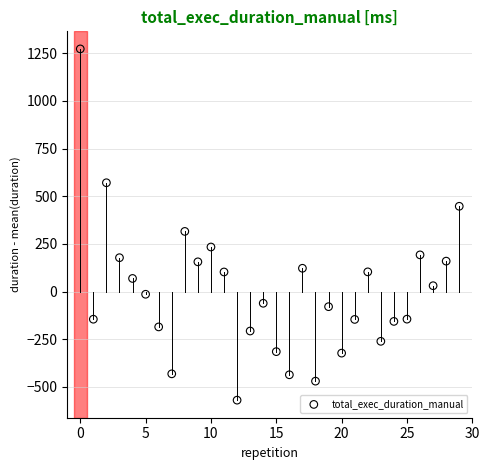

What Y value in the scatter plot is closest to 351?

315.2